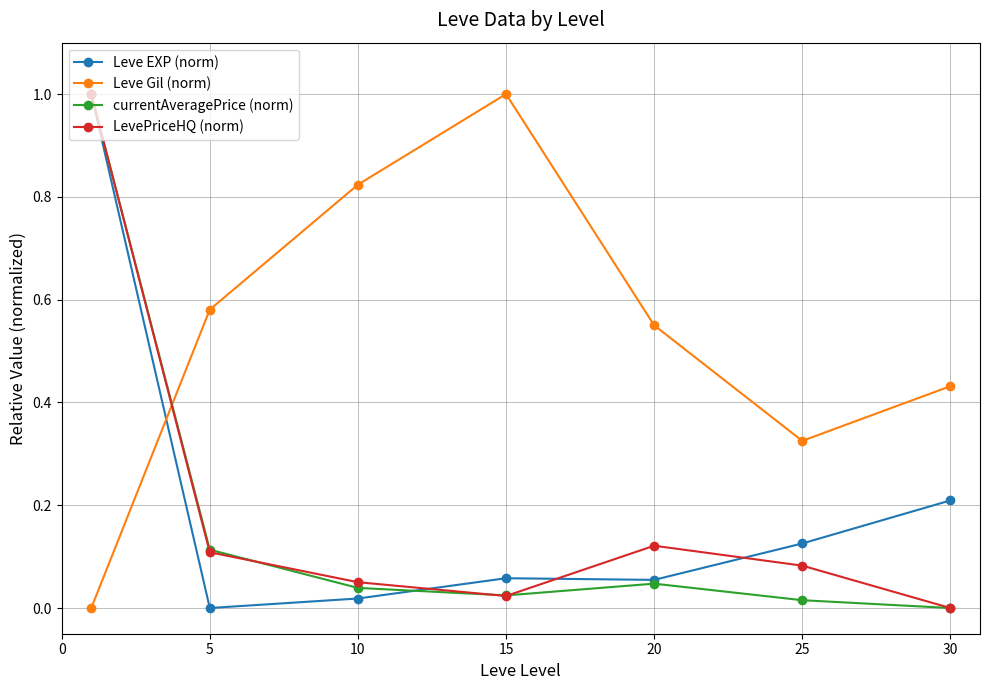

What is the sum of all currentAveragePrice (norm) values?

1.2